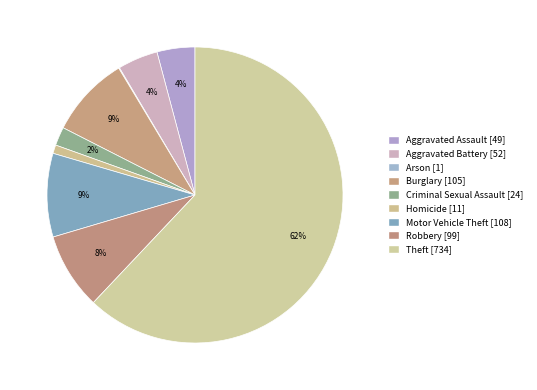

To the nearest percent, what is the difference between the Motor Vehicle Theft and Homicide slice percentages?

8%